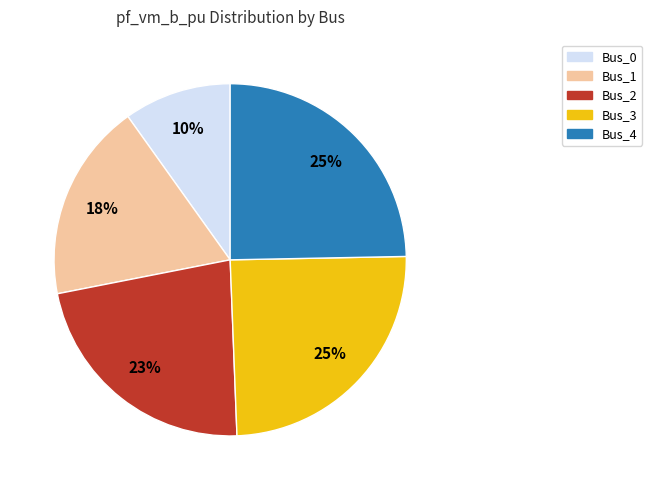

To the nearest percent, what is the average slice percentage?

20%